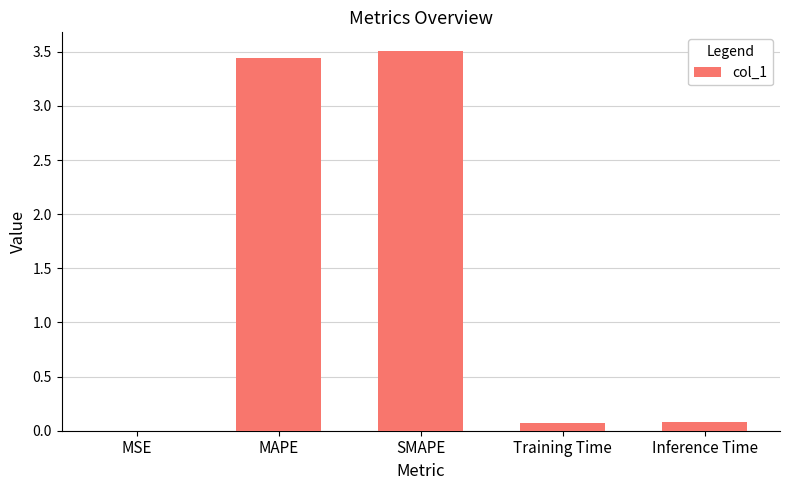

What is the sum of all values?

7.1